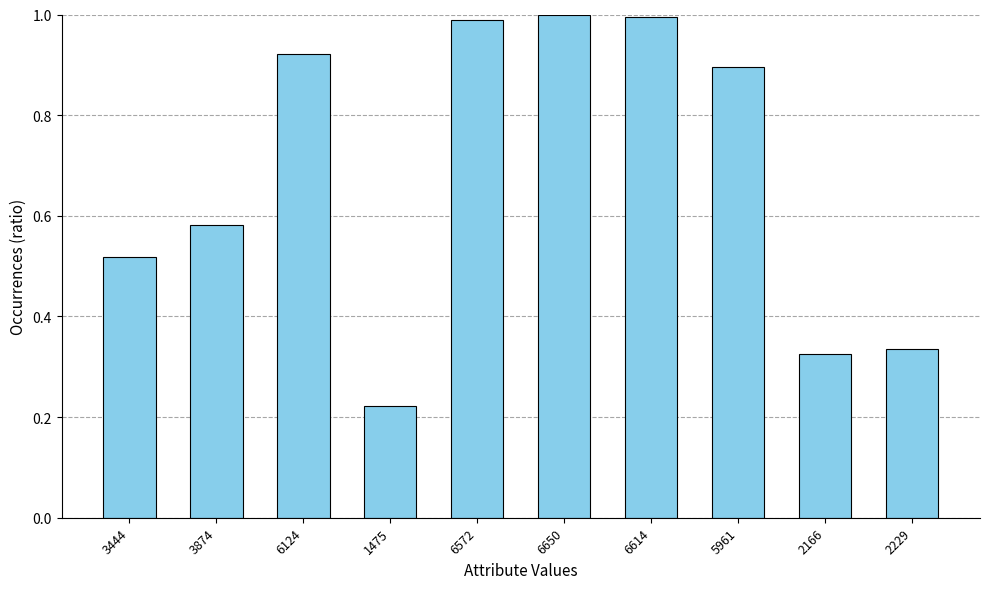

Which category has the lowest value across all series?

1475